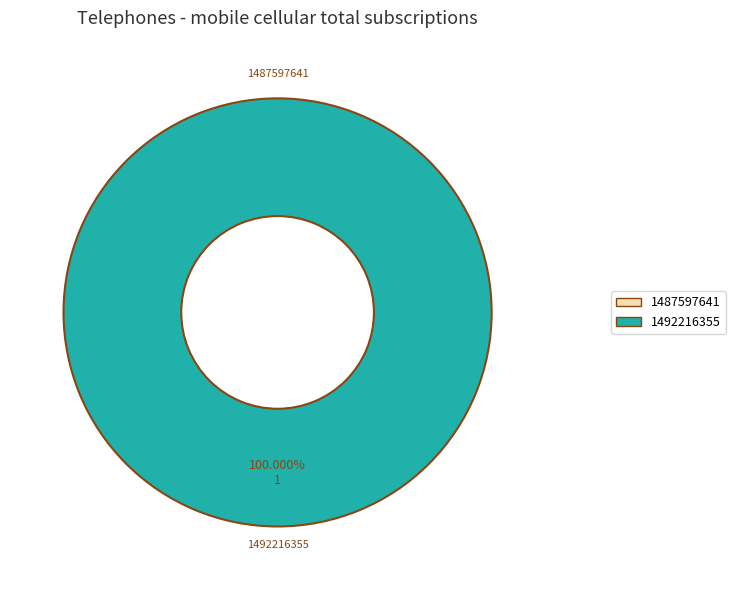

What percentage is the 1492216355 slice, to the nearest percent?

100%